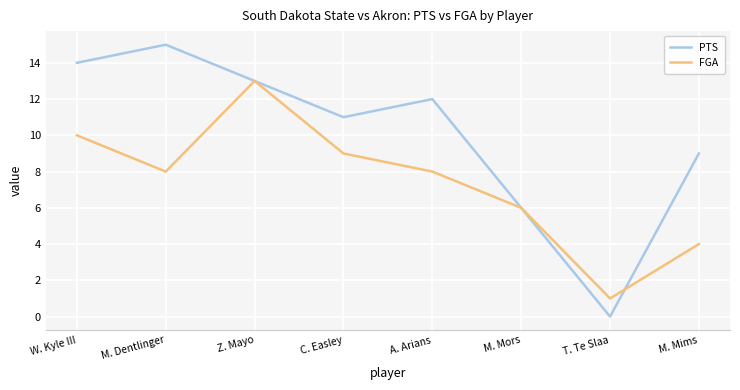

How many series are shown in this chart?

2